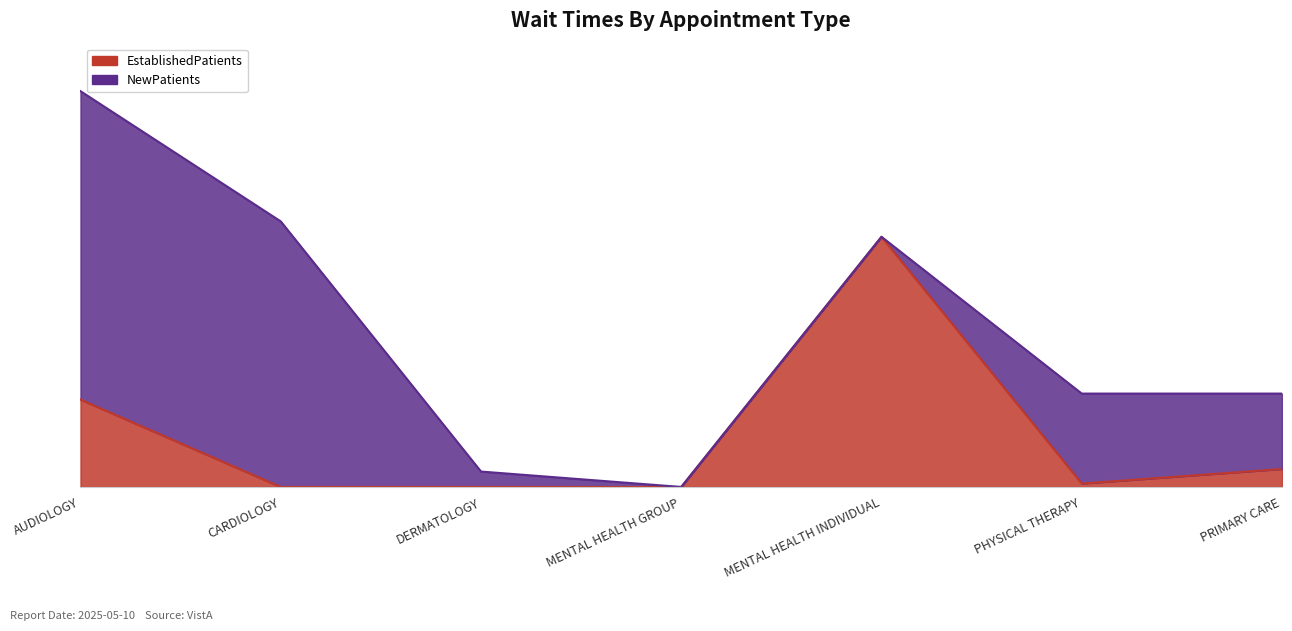

The value at CARDIOLOGY is 0.0. True or false?

True